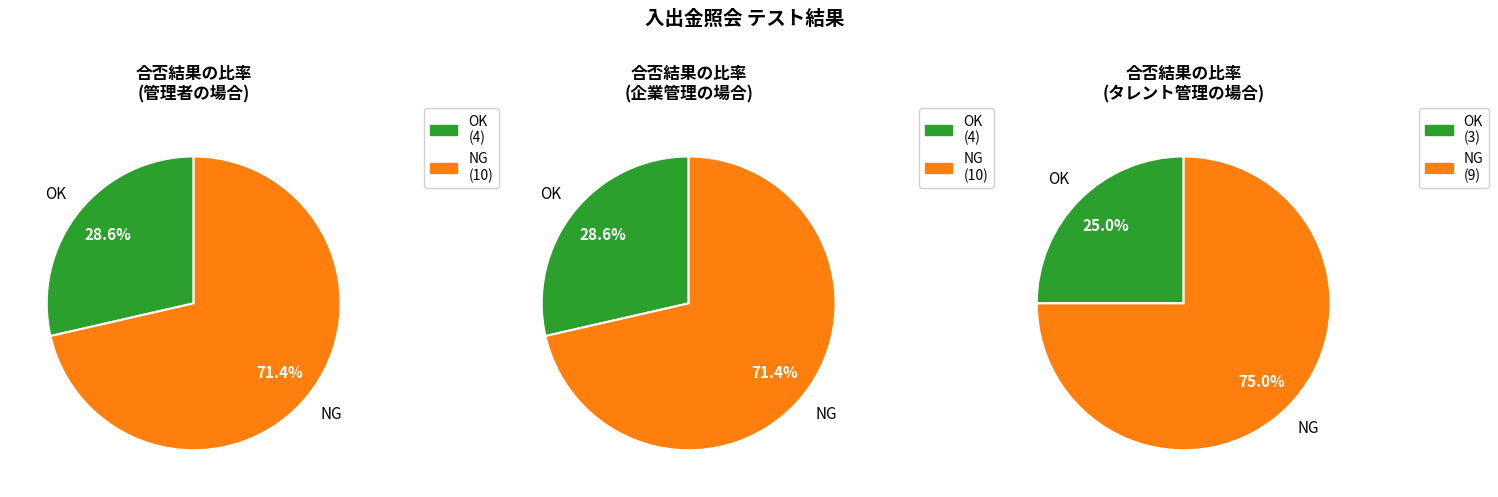

Is OK the majority of the pie?

No